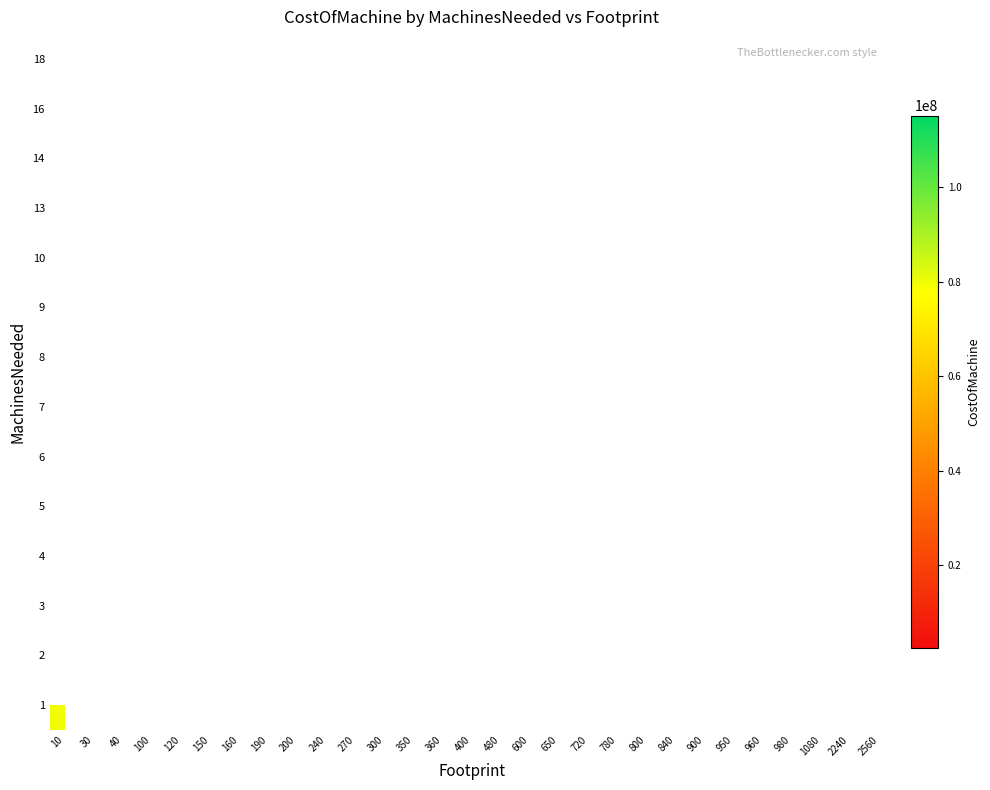

Count the number of data series in this chart.

14